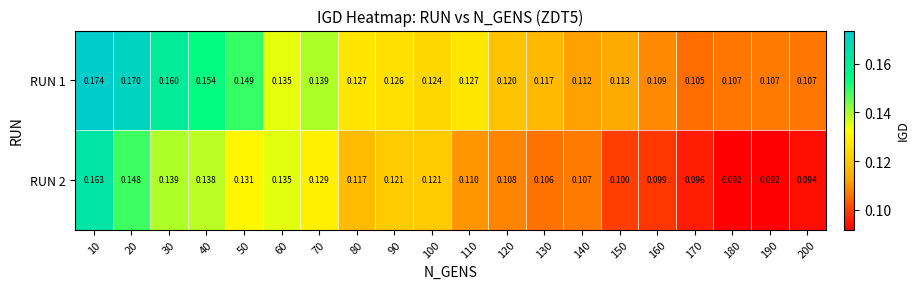

Which series has the largest total across all categories?

RUN 1